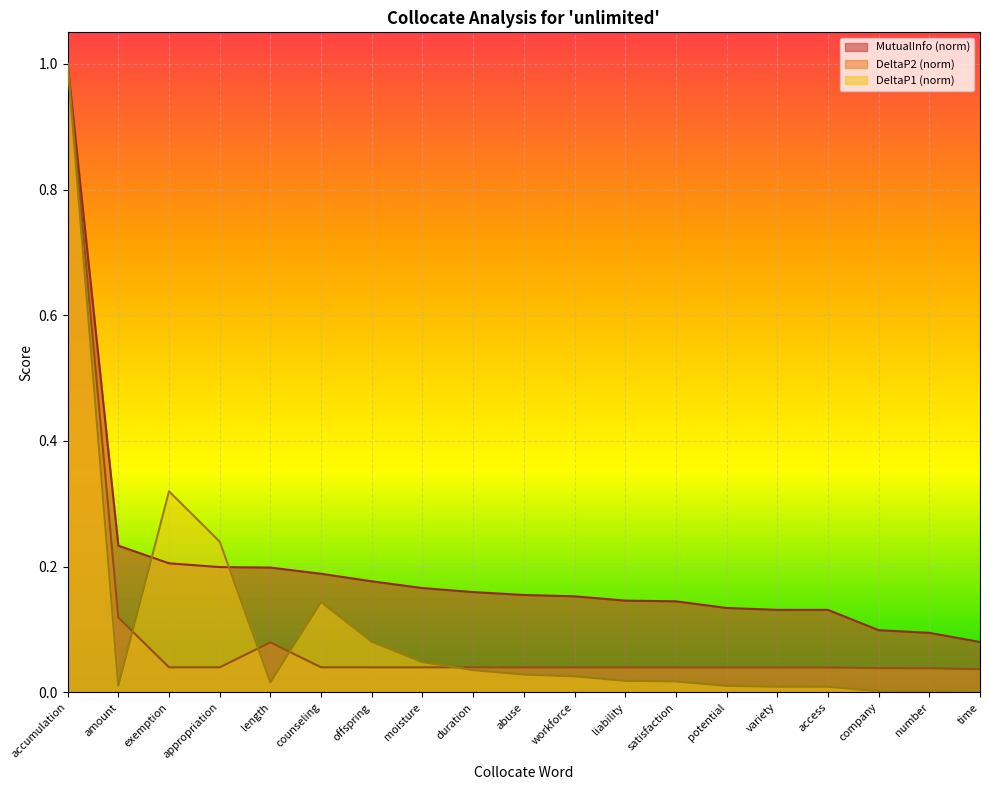

What is the difference between the maximum and minimum values in the DeltaP2 series?

1.0